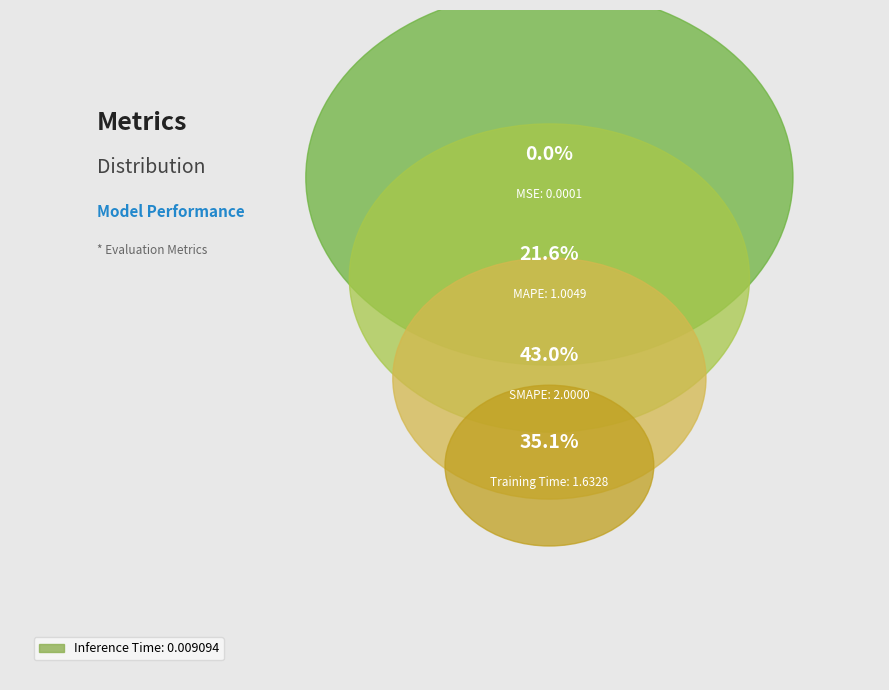

Rank the categories by value from highest to lowest.

SMAPE, Training Time, MAPE, Inference Time, MSE